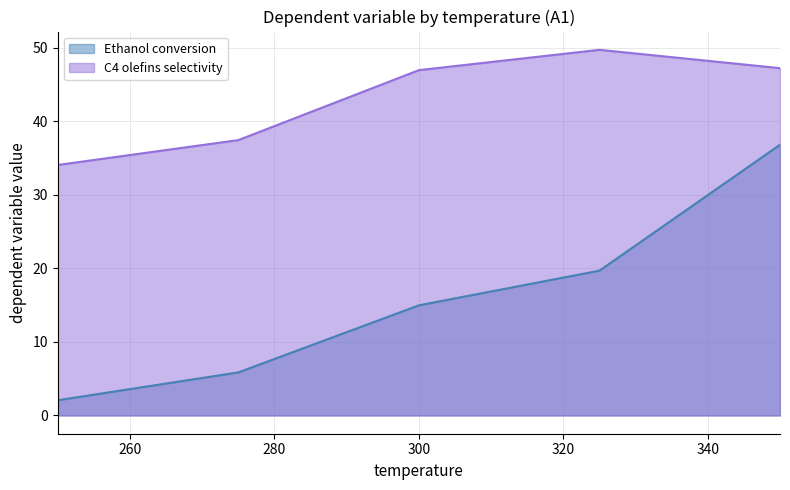

At how many categories does at least one series exceed 27?

5